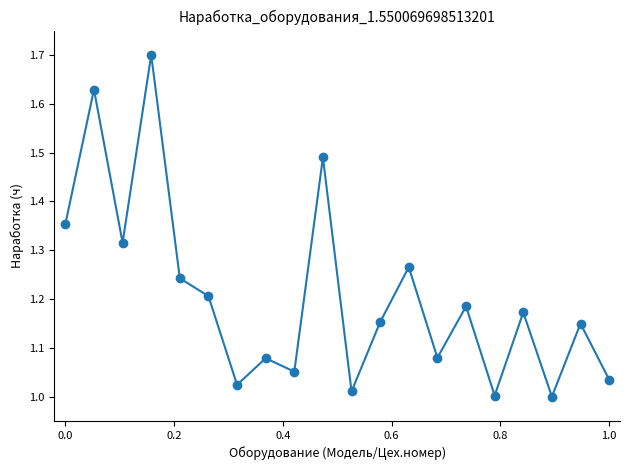

True or false: the data has more than 1 interior local peaks.

True